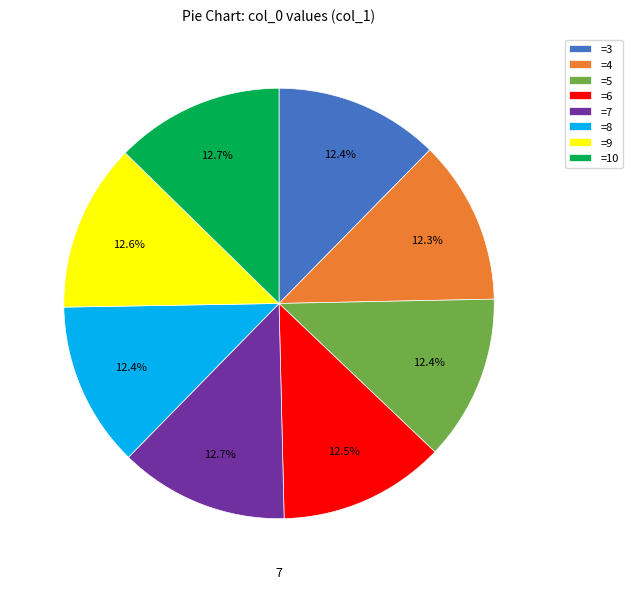

How many segments does this pie chart have?

8